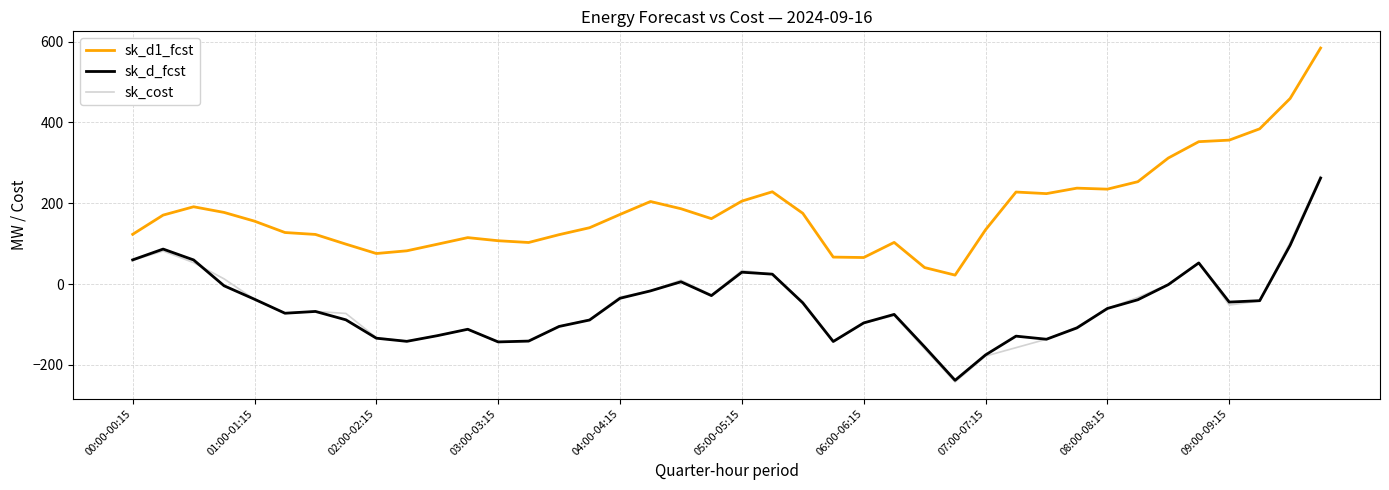

Which series has the largest total across all categories?

sk_d1_fcst